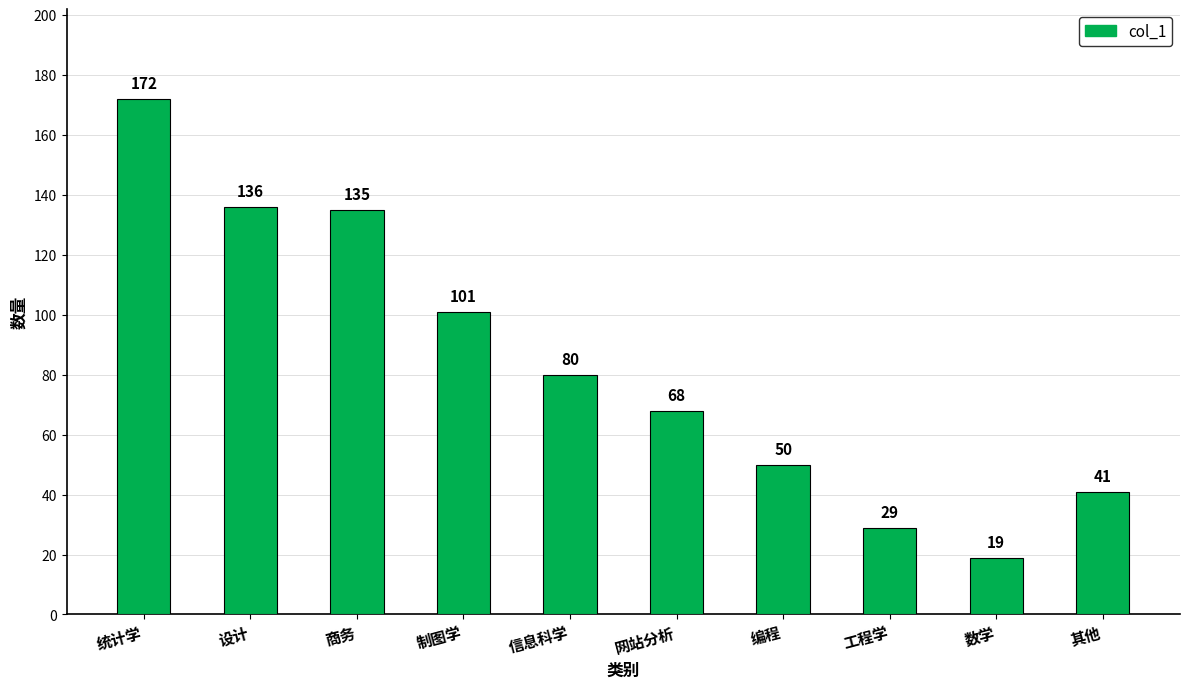

Where is the data nearest to the value 95?

制图学